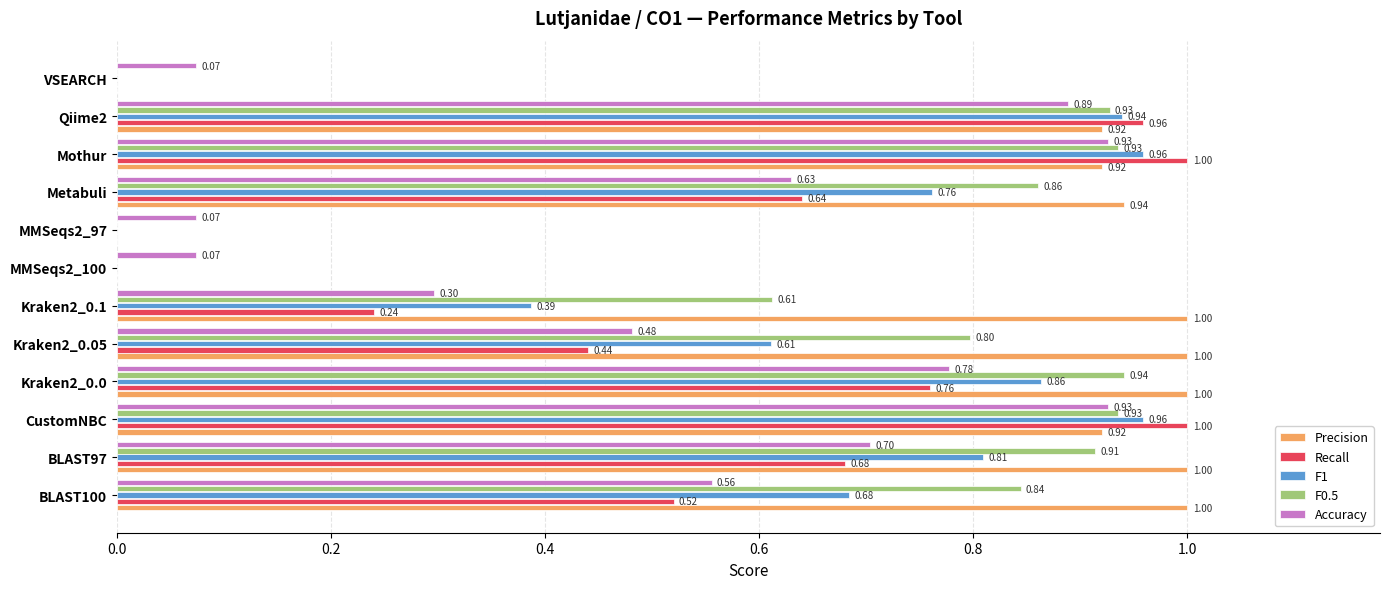

Which series has the largest total across all categories?

Precision